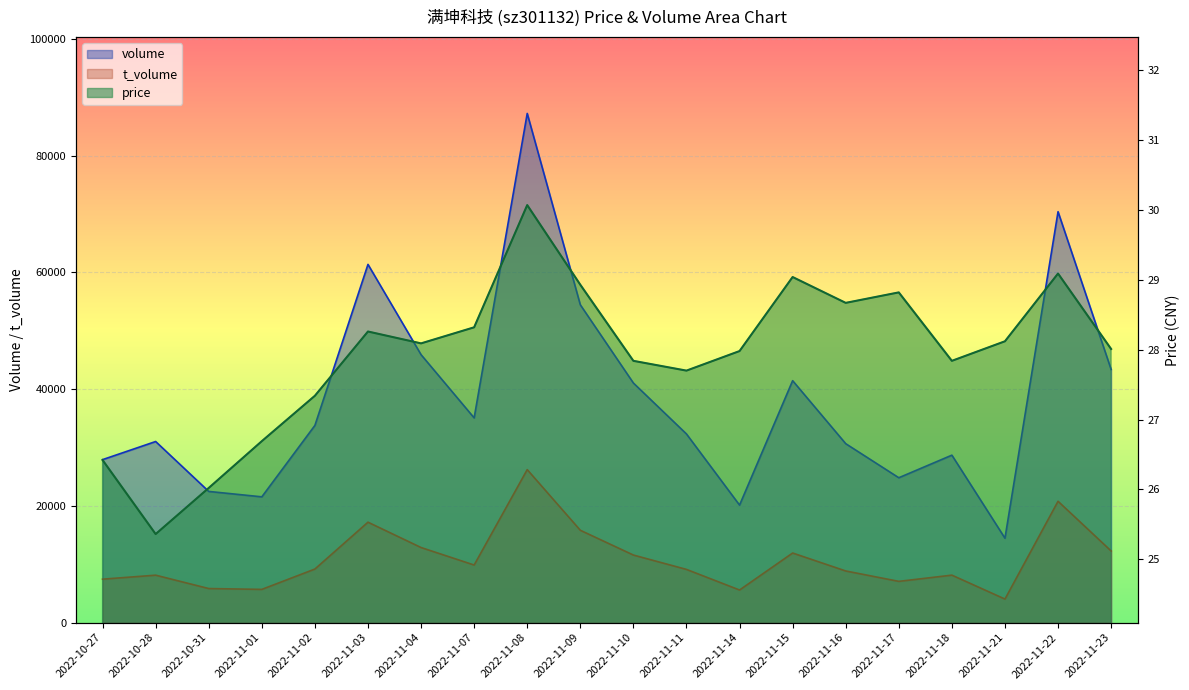

What is the difference between the maximum and minimum values in the t_volume series?

22170.0